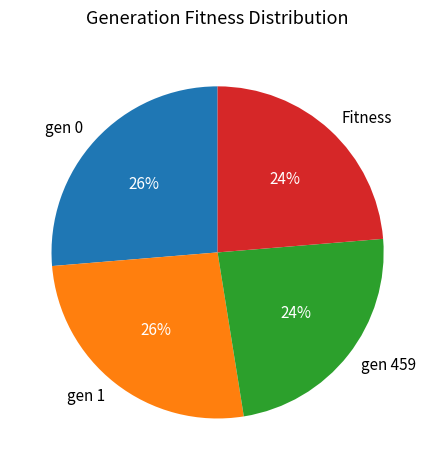

To the nearest percent, what percentage of the pie is gen 0?

26%